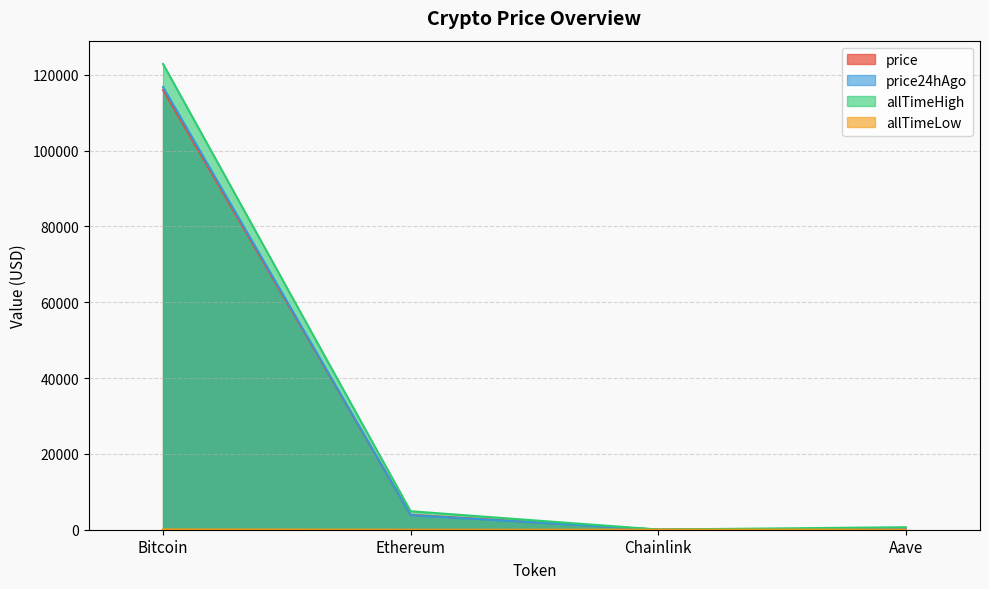

Is it true that allTimeHigh equals 159.0 at Aave?

False